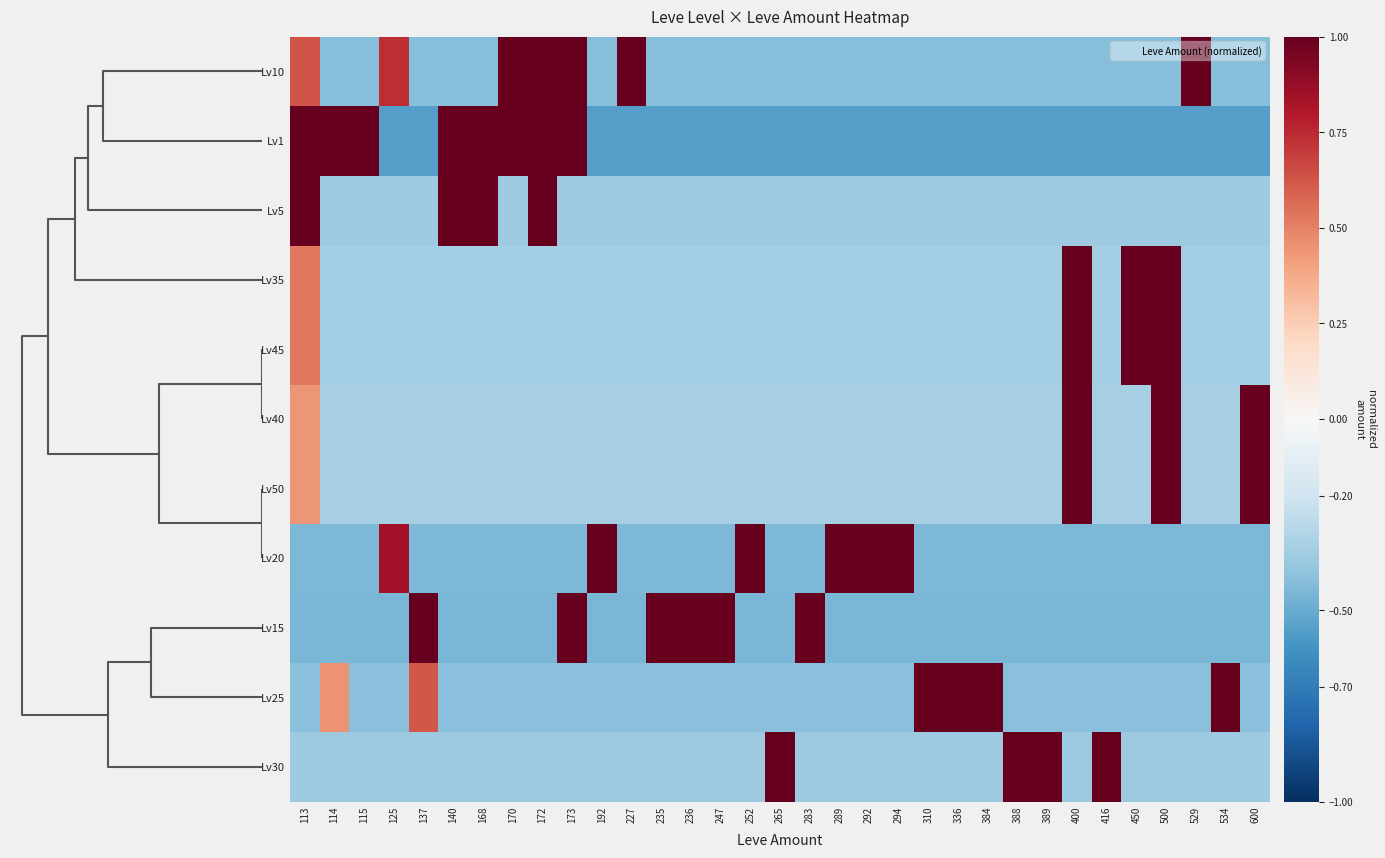

List the series in order of their peak value, highest first.

Lv10, Lv1, Lv5, Lv35, Lv45, Lv40, Lv50, Lv20, Lv15, Lv25, Lv30